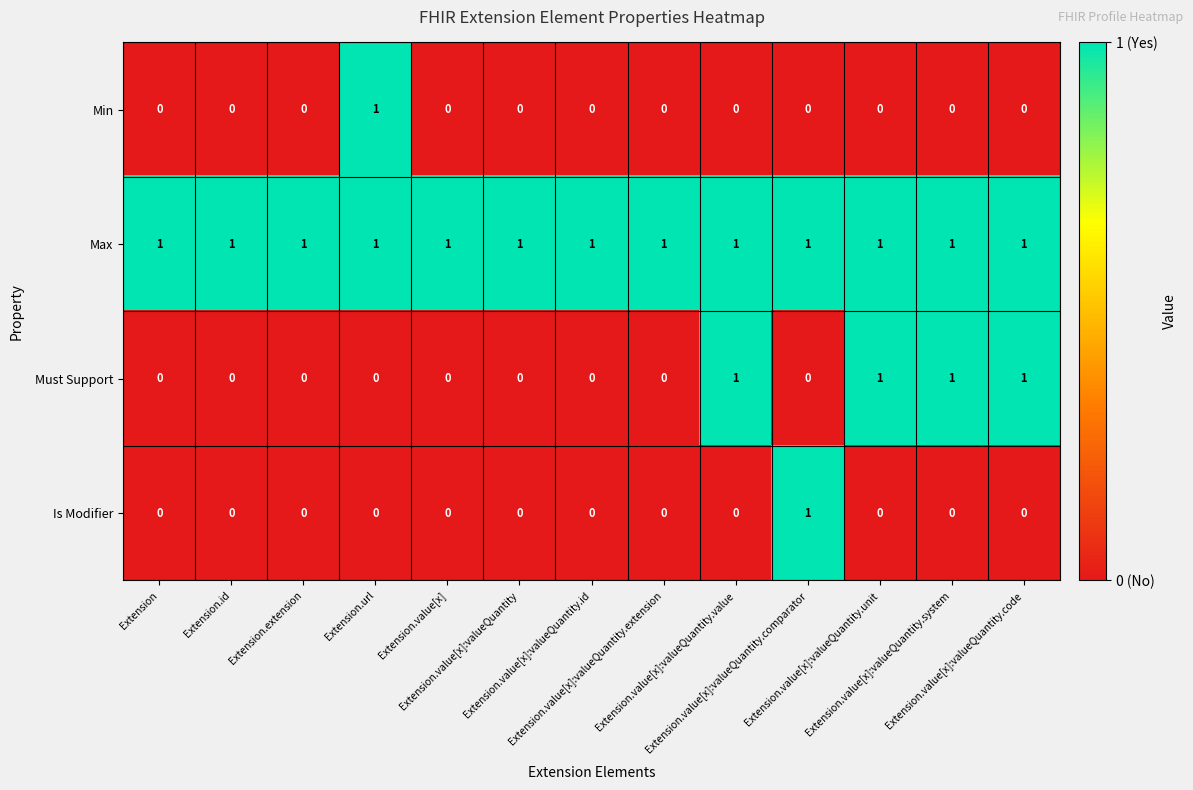

What is the sum of all Must Support values?

4